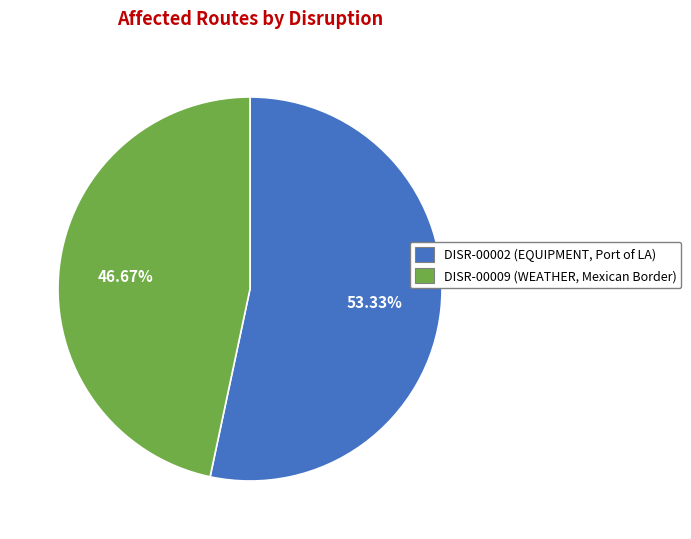

The DISR-00009 slice represents 47% of the pie. True or false?

True